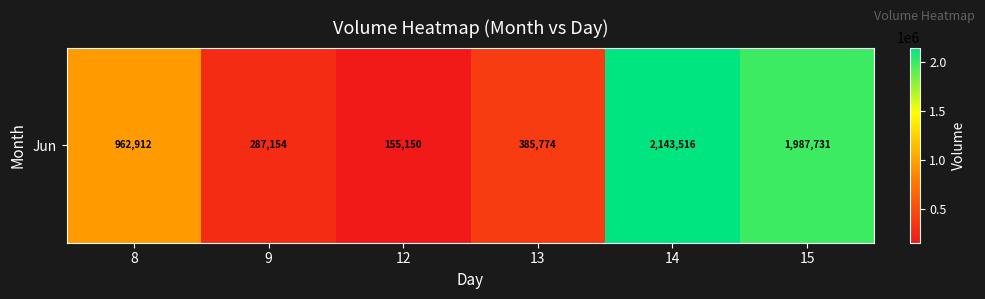

Where is the data nearest to the value 1149333?

8